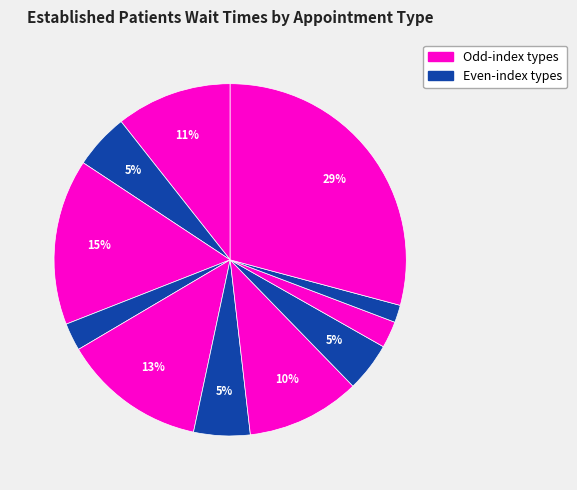

To the nearest percent, what is the average slice percentage?

8%